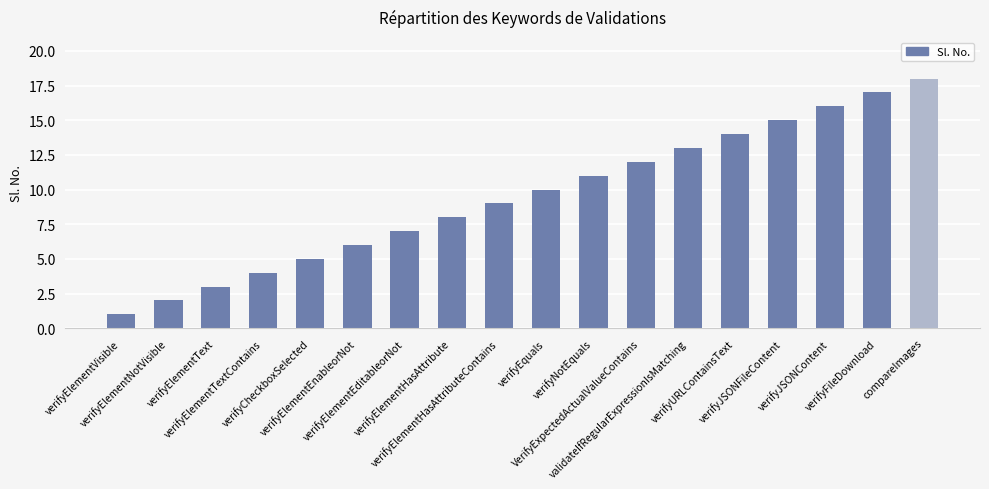

What is the ratio of the value at verifyURLContainsText to the value at verifyCheckboxSelected?

2.8